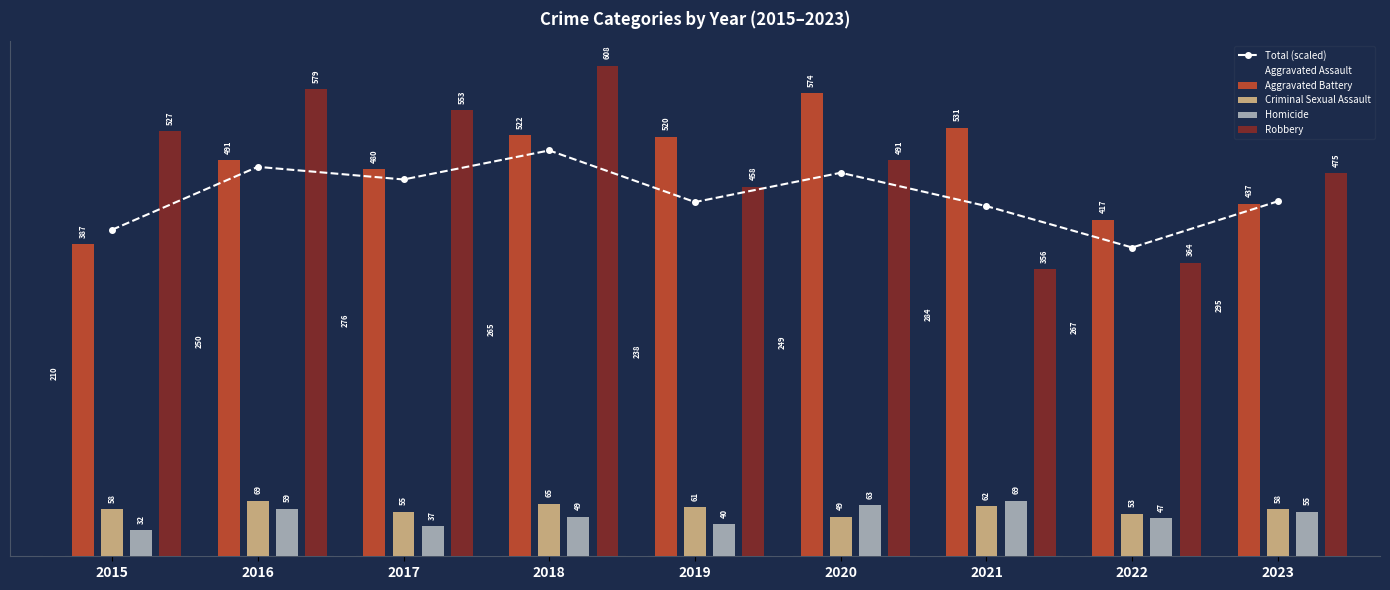

List the labels in order of Robbery value, smallest first.

2021, 2022, 2019, 2023, 2020, 2015, 2017, 2016, 2018